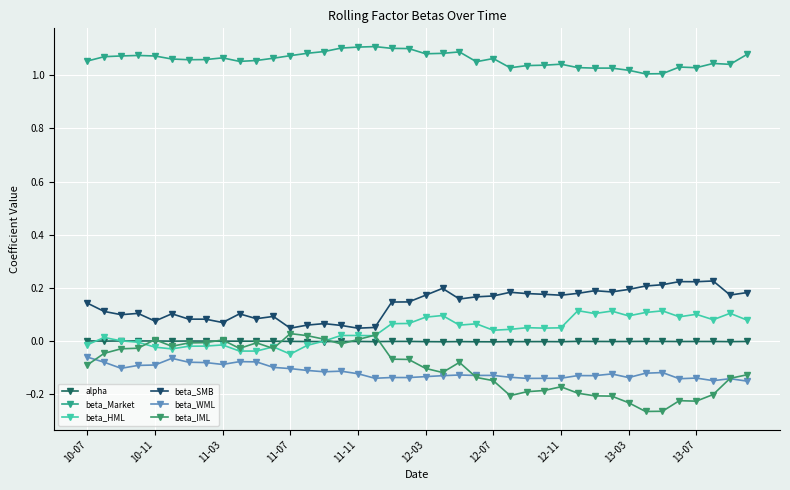

Is this an area chart (filled region under the line)?

No